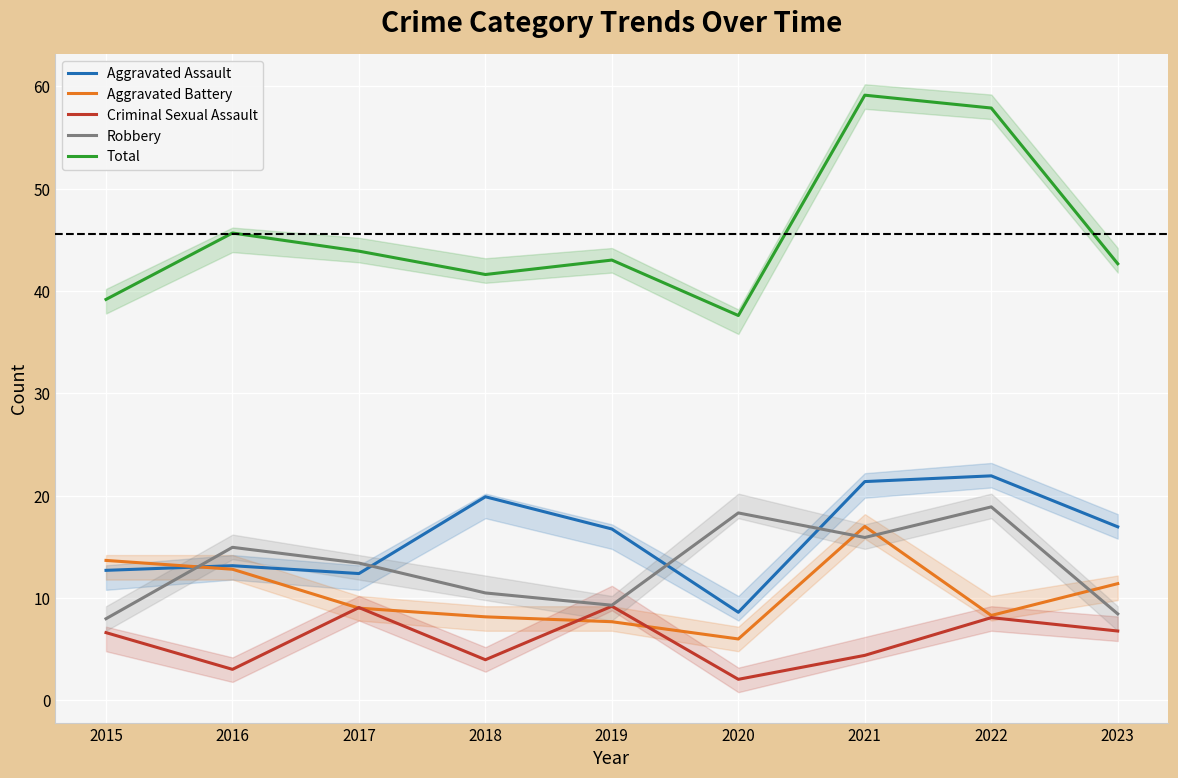

At which category does the chart reach its minimum across all series?

2020